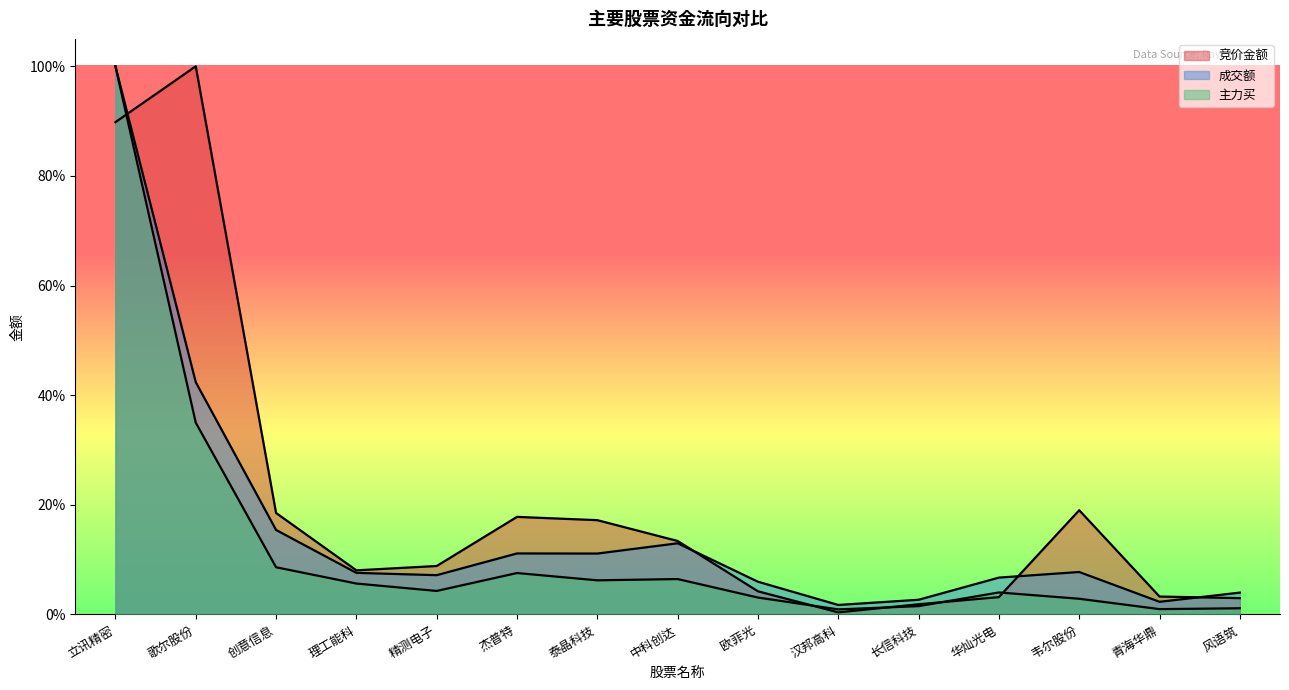

How many interior local valleys does the 主力买 series have?

4